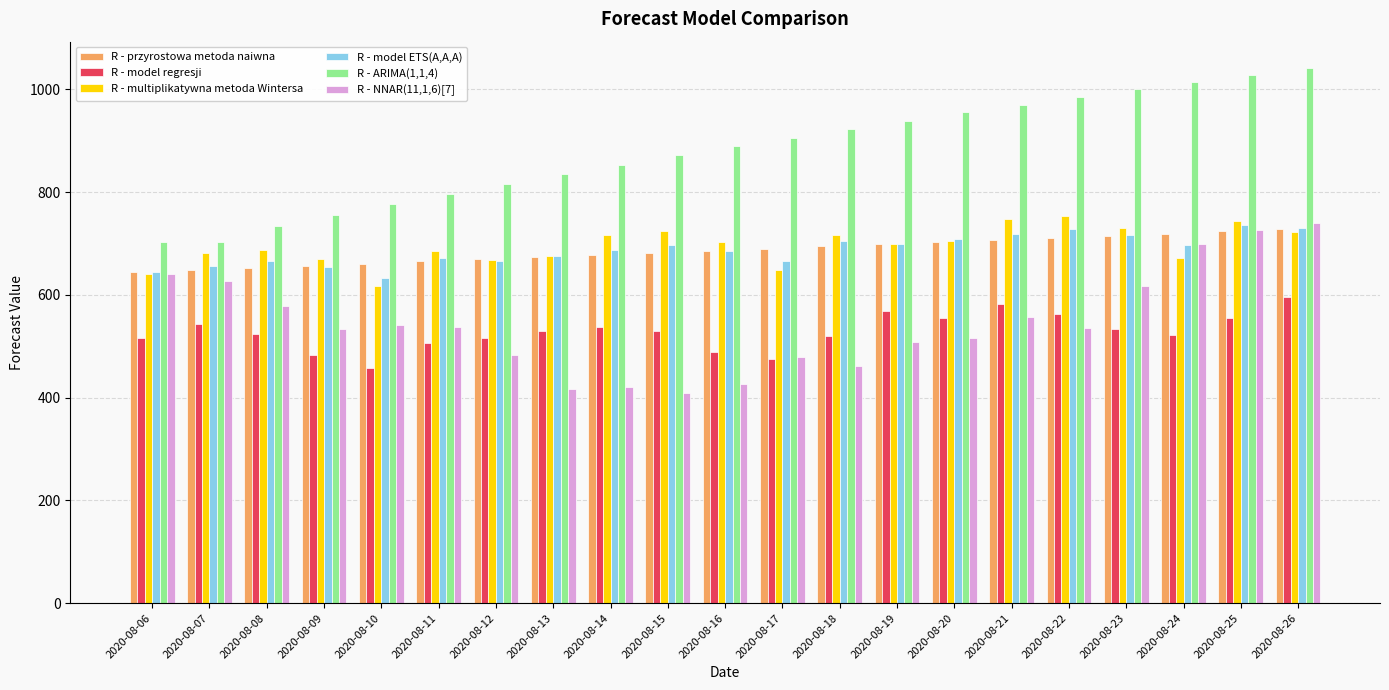

The R - NNAR(11,1,6)[7] series shows 291.2 at 2020-08-07. True or false?

False